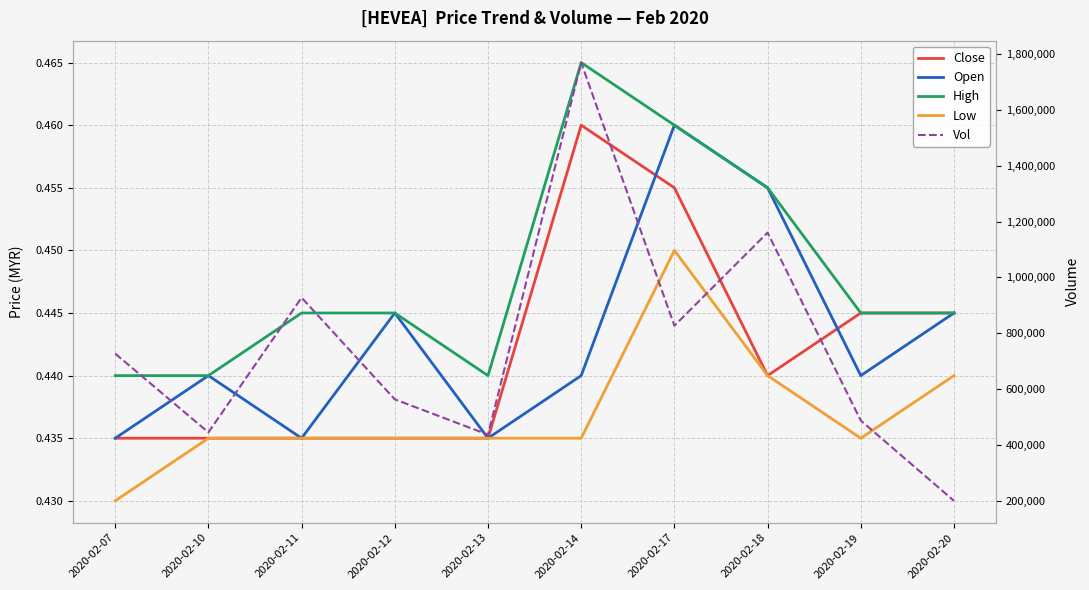

Reading left to right, transcribe all the data shown in this chart.

Close: 2020-02-07=0.4	2020-02-10=0.4	2020-02-11=0.4	2020-02-12=0.4	2020-02-13=0.4	2020-02-14=0.5	2020-02-17=0.5	2020-02-18=0.4	2020-02-19=0.4	2020-02-20=0.4
Open: 2020-02-07=0.4	2020-02-10=0.4	2020-02-11=0.4	2020-02-12=0.4	2020-02-13=0.4	2020-02-14=0.4	2020-02-17=0.5	2020-02-18=0.5	2020-02-19=0.4	2020-02-20=0.4
High: 2020-02-07=0.4	2020-02-10=0.4	2020-02-11=0.4	2020-02-12=0.4	2020-02-13=0.4	2020-02-14=0.5	2020-02-17=0.5	2020-02-18=0.5	2020-02-19=0.4	2020-02-20=0.4
Low: 2020-02-07=0.4	2020-02-10=0.4	2020-02-11=0.4	2020-02-12=0.4	2020-02-13=0.4	2020-02-14=0.4	2020-02-17=0.5	2020-02-18=0.4	2020-02-19=0.4	2020-02-20=0.4
Vol: 2020-02-07=727200.0	2020-02-10=445100.0	2020-02-11=927700.0	2020-02-12=563400.0	2020-02-13=437100.0	2020-02-14=1769600.0	2020-02-17=827300.0	2020-02-18=1160500.0	2020-02-19=487600.0	2020-02-20=200100.0